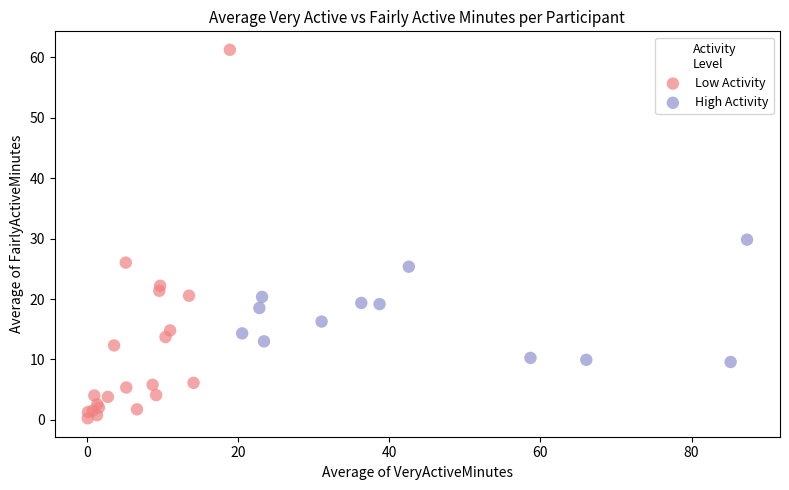

Which series has the largest Y range (max minus min)?

Low Activity